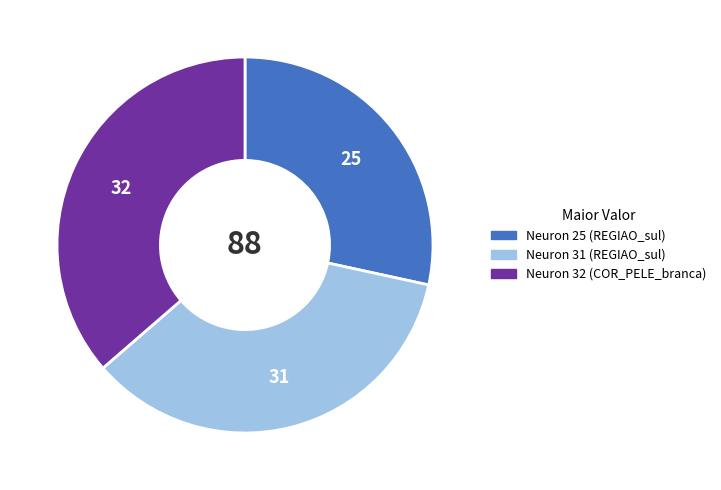

Is there a majority slice in this chart?

No